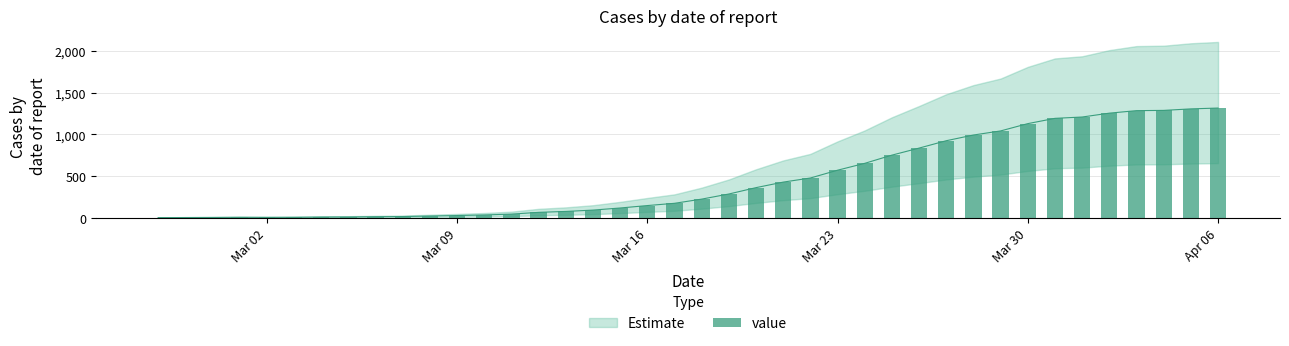

Is it true that the value at 26 is 1128?

False